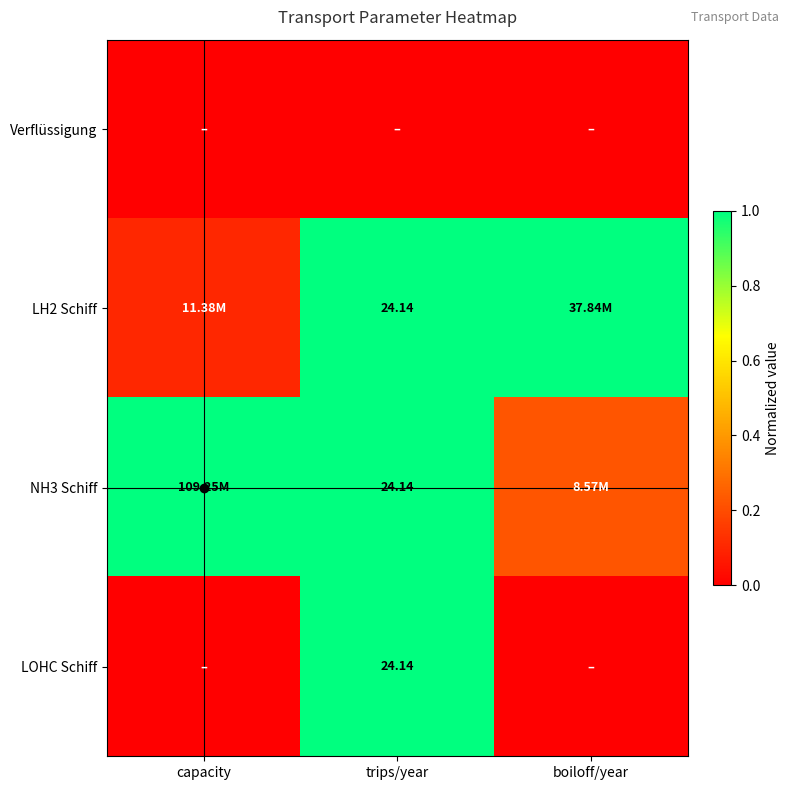

List the labels in order of LOHC Schiff value, largest first.

trips/year, capacity, boiloff/year